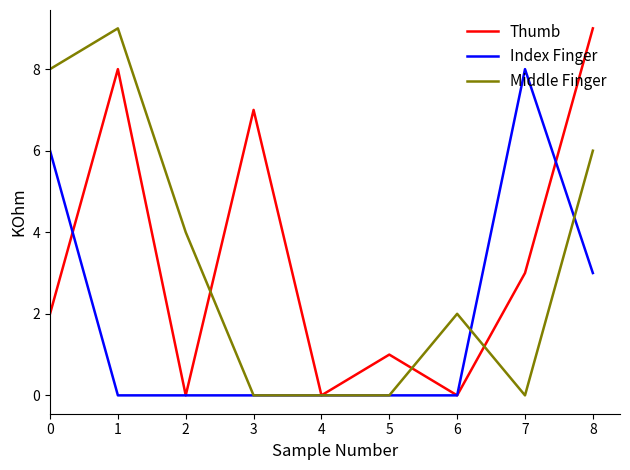

Between which two adjacent categories do Middle Finger and Thumb first intersect?

2 and 3